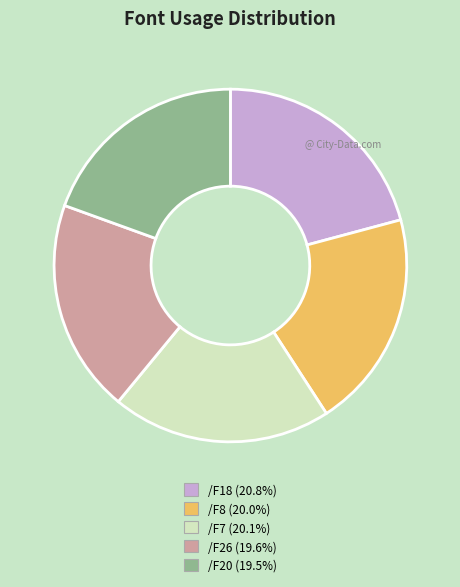

Approximately how many times larger is the value at /F8 compared to /F18?

1.0